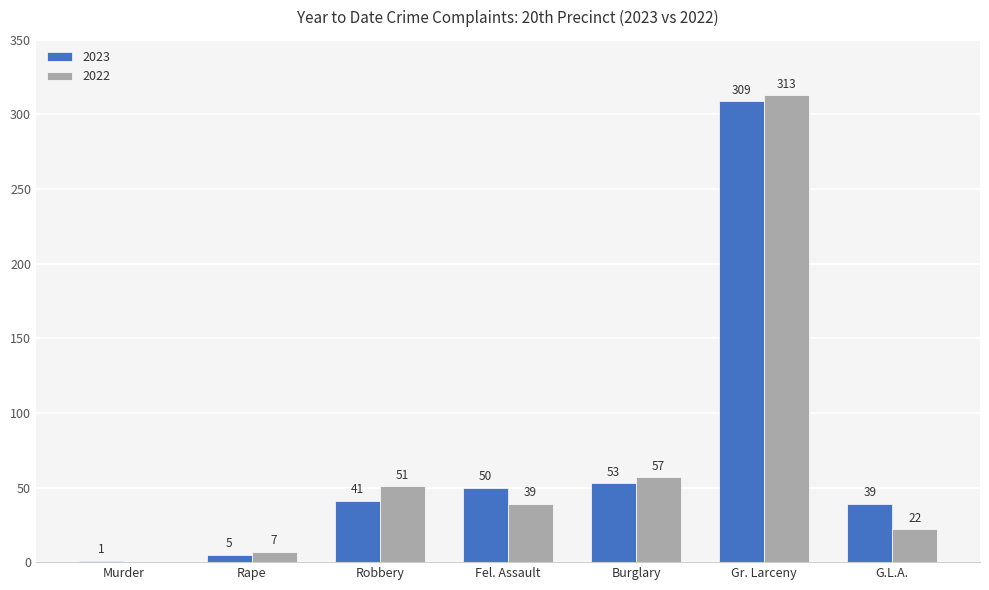

True or false: 2022 has a value of 94 at Burglary.

False